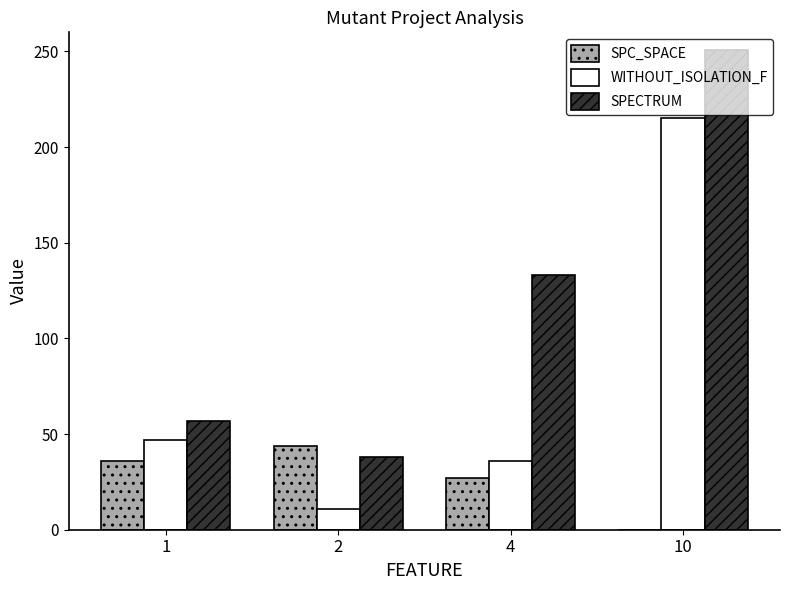

Is it true that WITHOUT_ISOLATION_F equals 215 at 10?

True